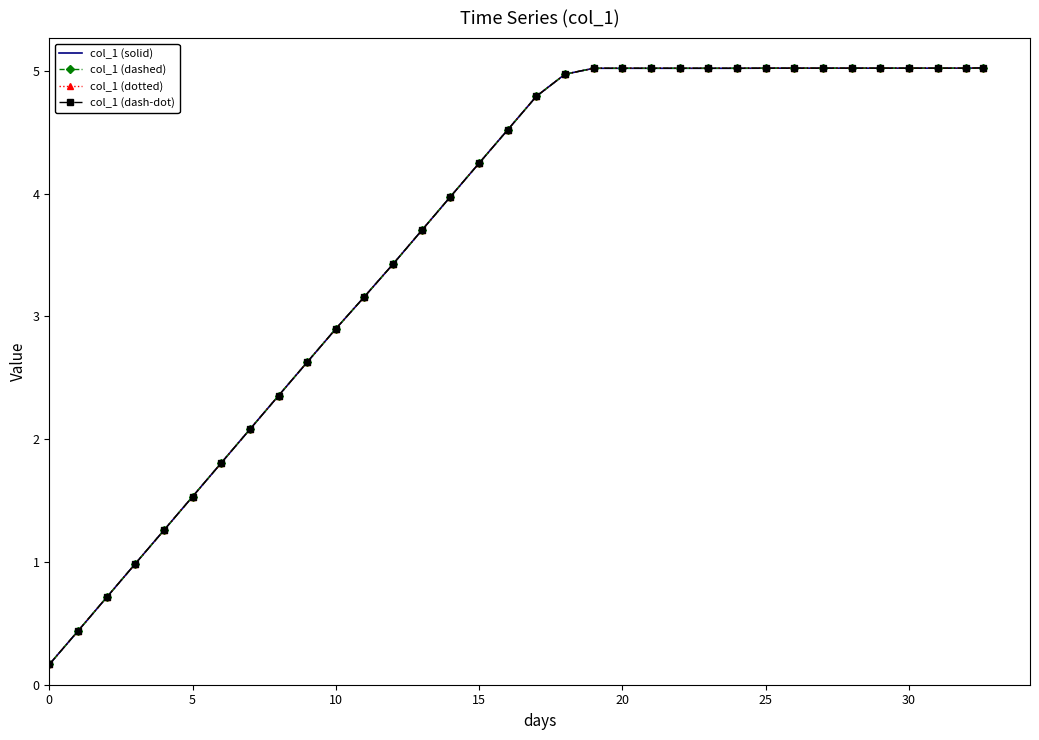

True or false: col_1 (dash-dot) and col_1 (dotted) intersect in this chart.

False